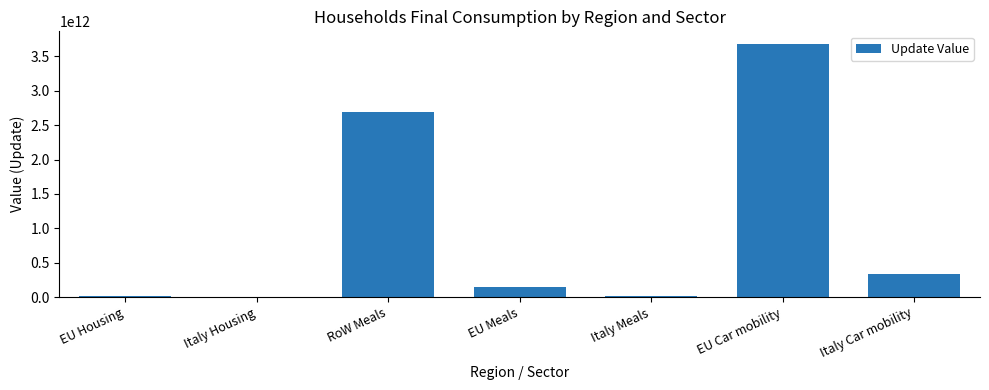

The value at EU Car mobility is 5660650084853.4. True or false?

False